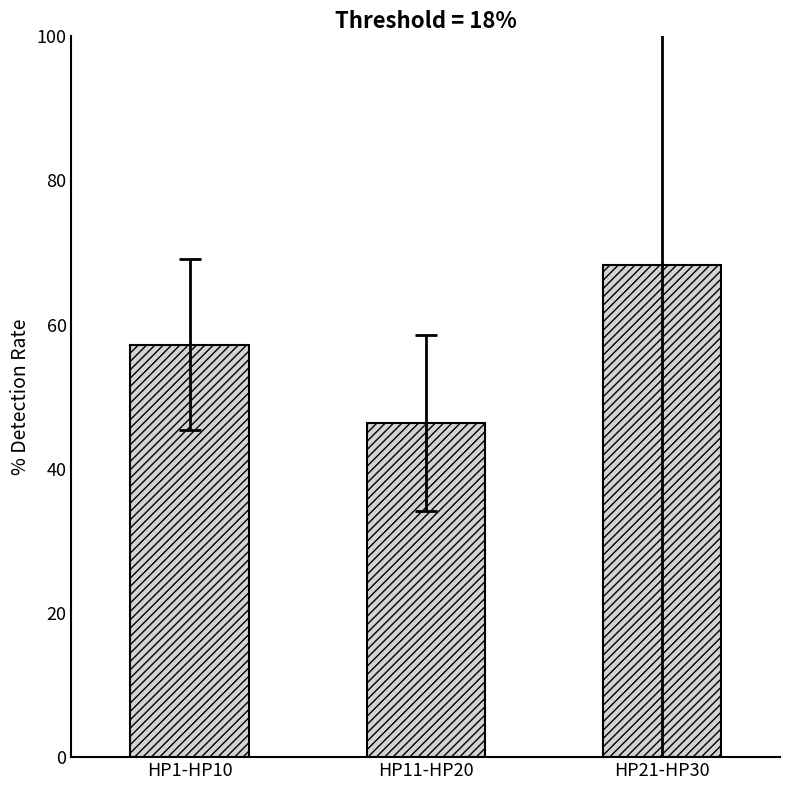

What is the difference between the values at HP1-HP10 and HP11-HP20?

10.9